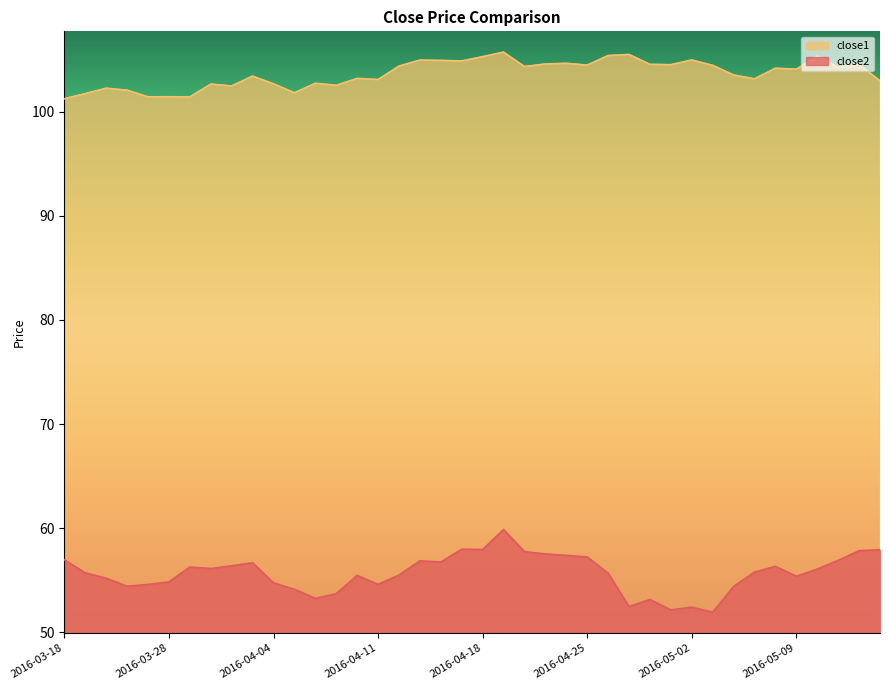

How many values in the close2 series exceed 55?

26